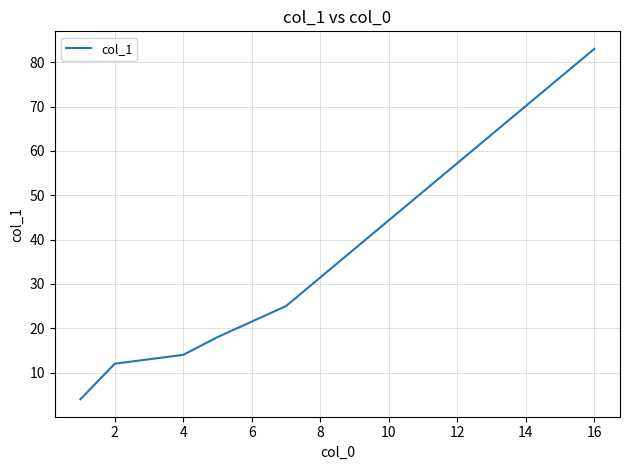

What is the sum of all values?

156